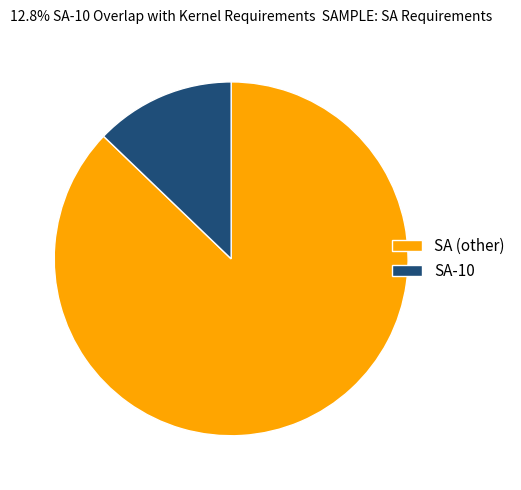

Rank the categories by value from highest to lowest.

SA (other), SA-10